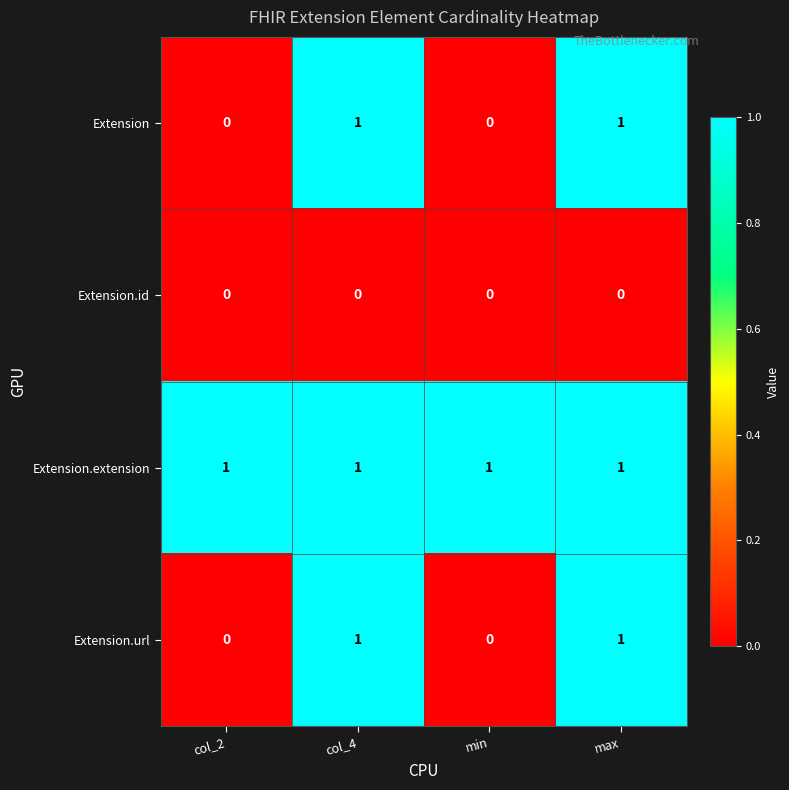

Reading left to right, list all the values displayed in this chart.

Extension: col_2=0	col_4=1	min=0	max=1
Extension.id: col_2=0	col_4=0	min=0	max=0
Extension.extension: col_2=1	col_4=1	min=1	max=1
Extension.url: col_2=0	col_4=1	min=0	max=1